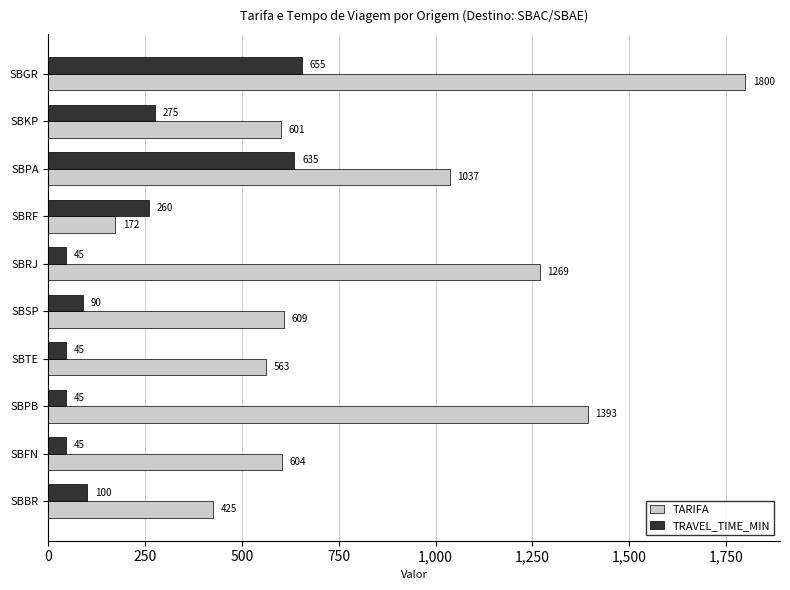

Which series has the largest total across all categories?

TARIFA